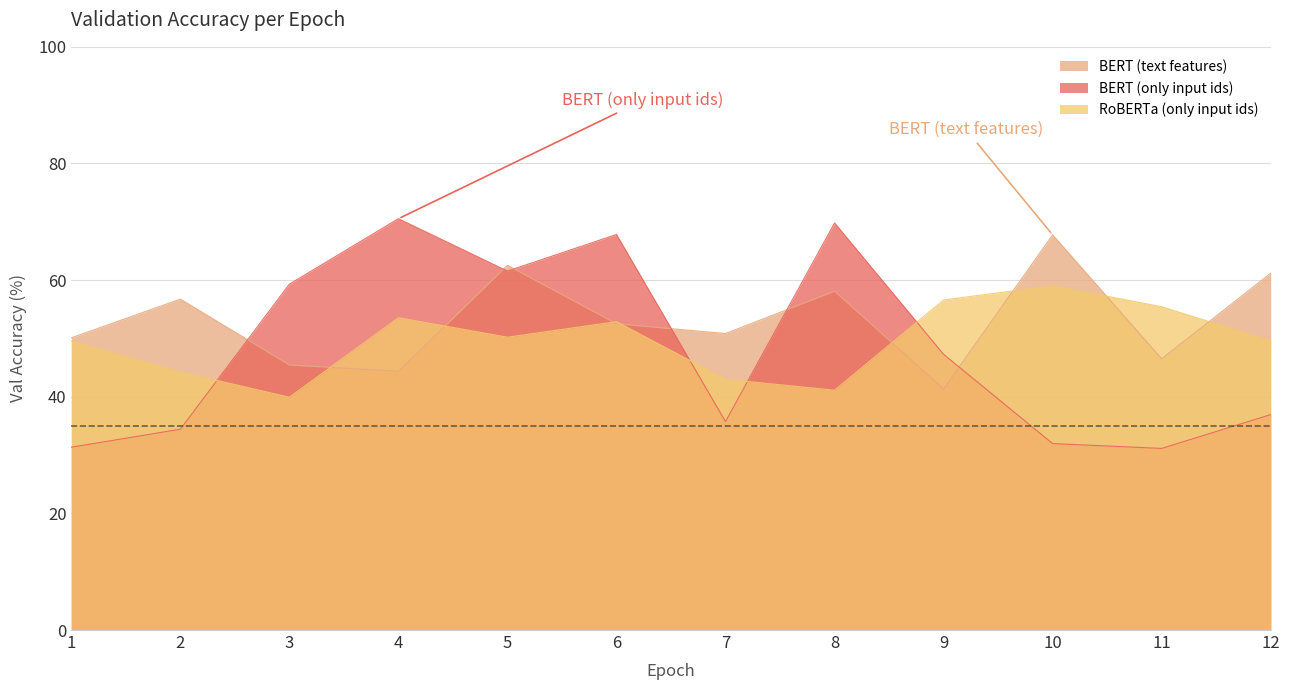

Is it true that RoBERTa (only input ids) equals 24.6 at 7?

False